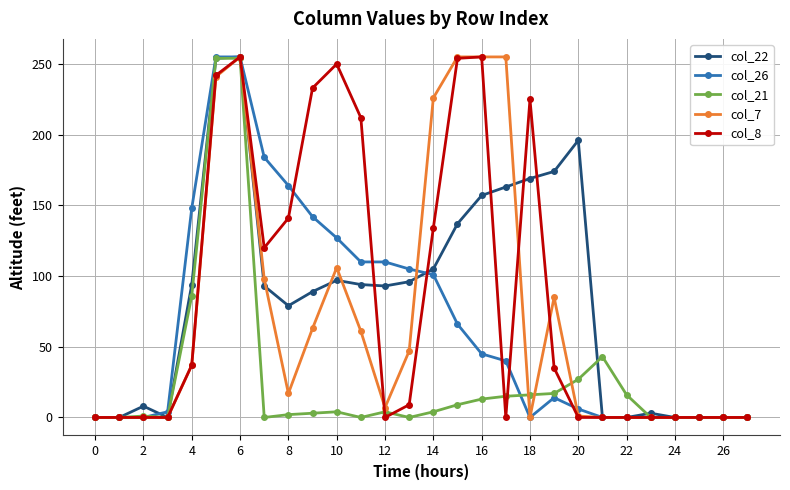

What is the greatest value displayed?

255